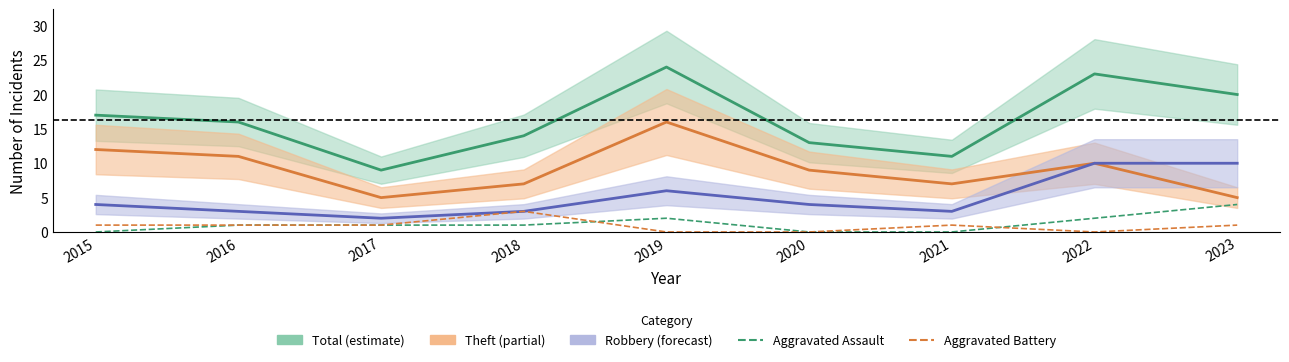

How many data points in Aggravated Battery are less than 1?

3